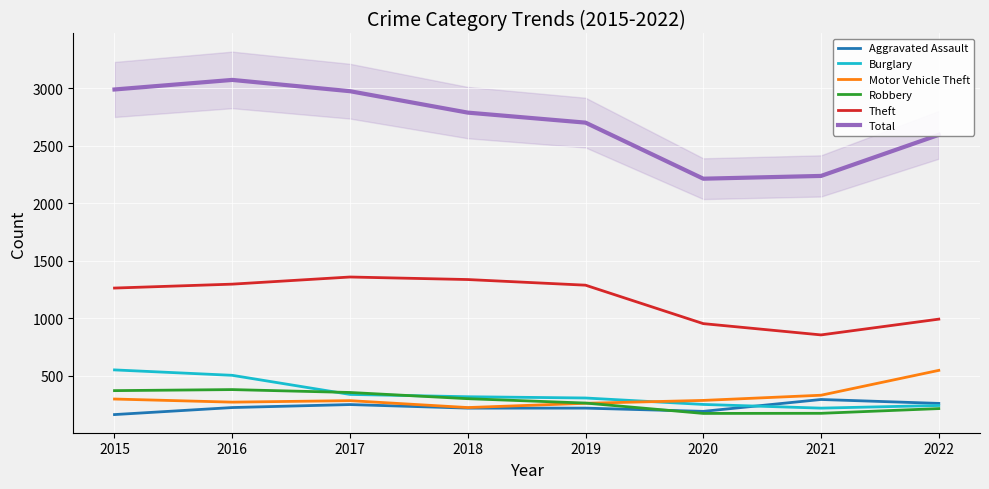

At which category is the sum across all series the highest?

2016